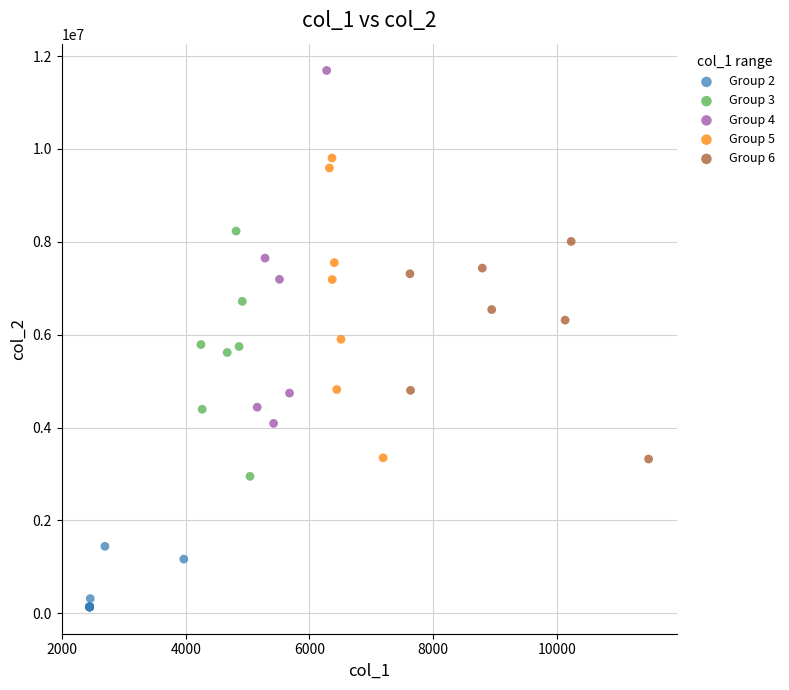

Which series reaches the minimum Y coordinate?

Group 2